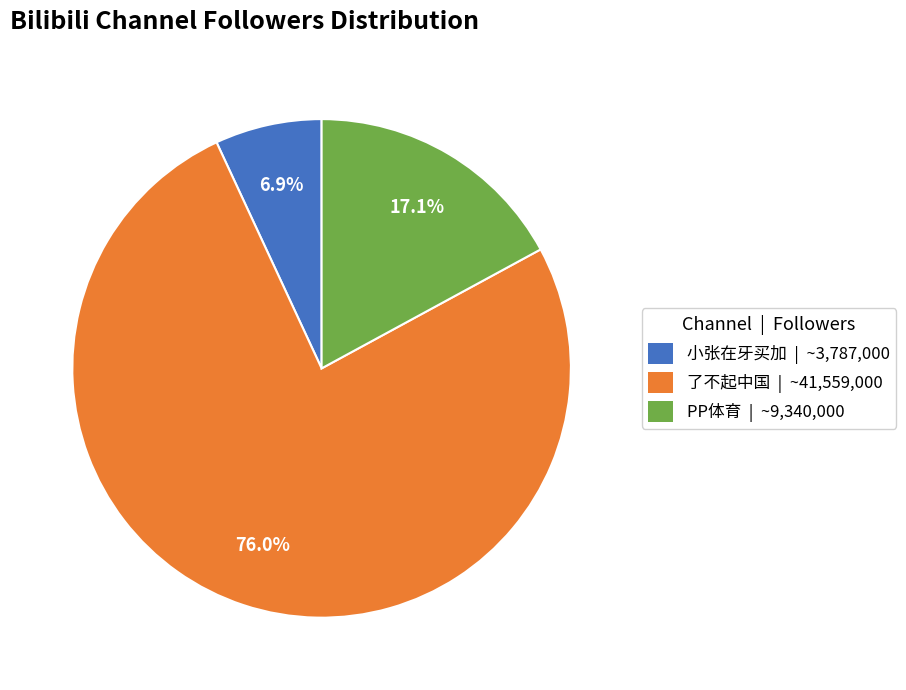

Which category accounts for the majority?

了不起中国